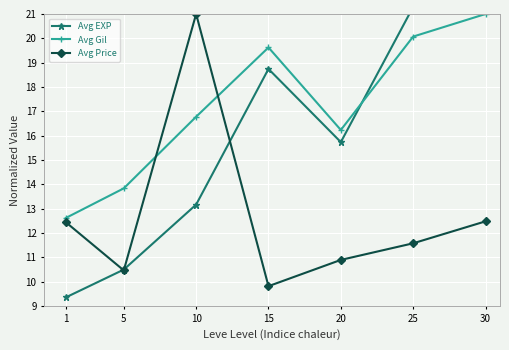

What is the value of the Avg Gil point at the 6th from the left?

20.1